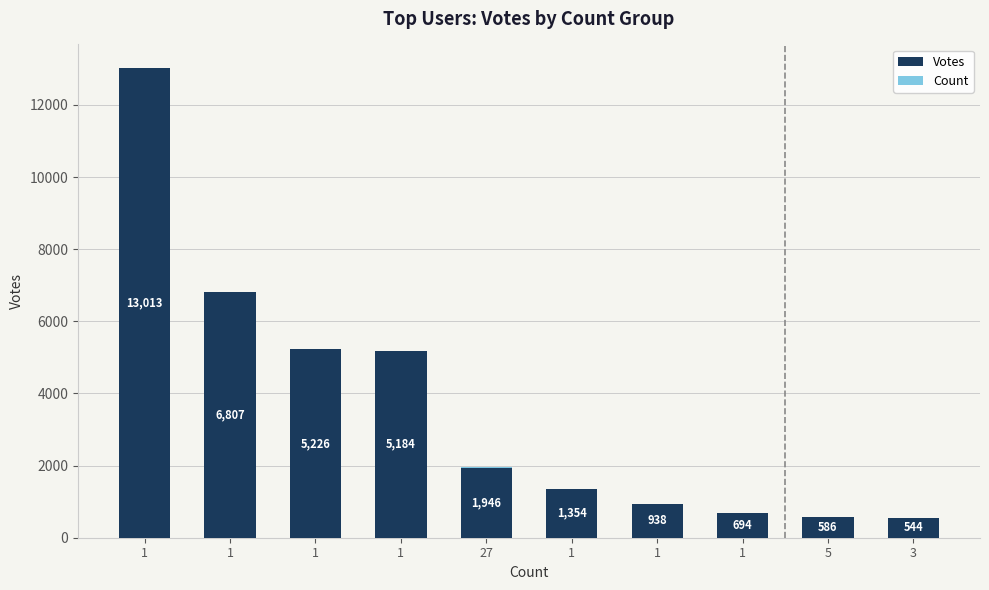

At which label does Count first exceed 3?

1